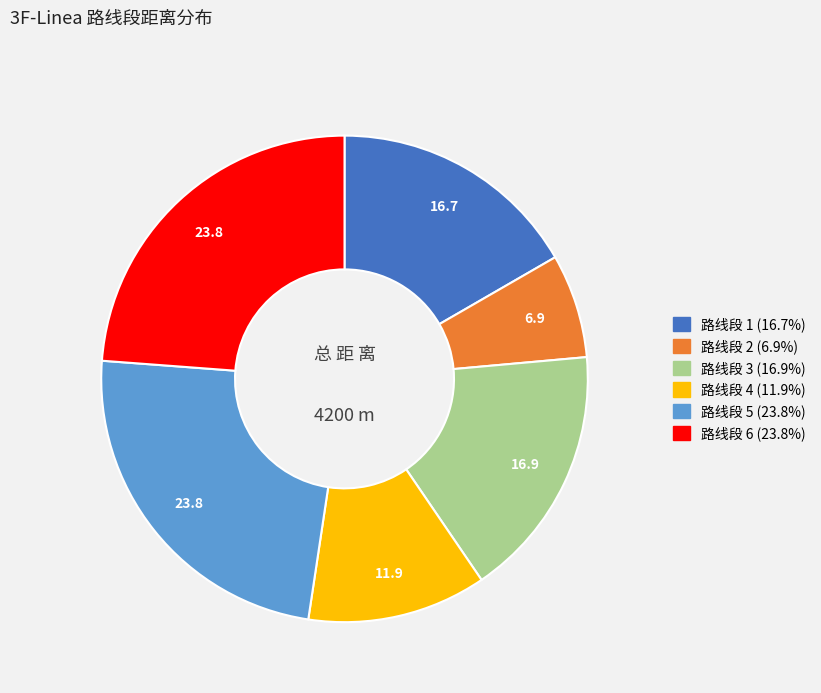

Is there any slice that represents more than half of the pie?

No